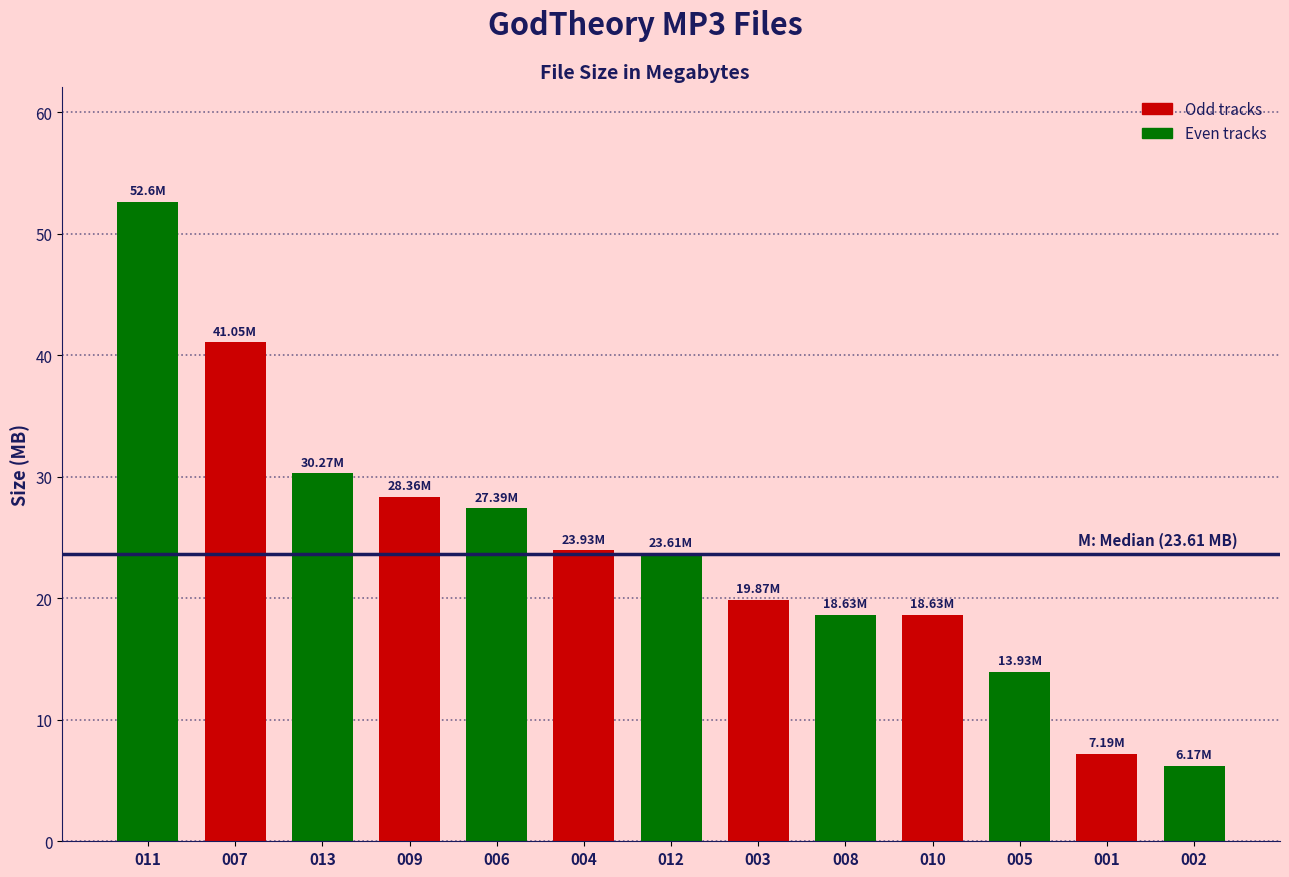

What is the ratio of the value at 003 to the value at 004?

0.8